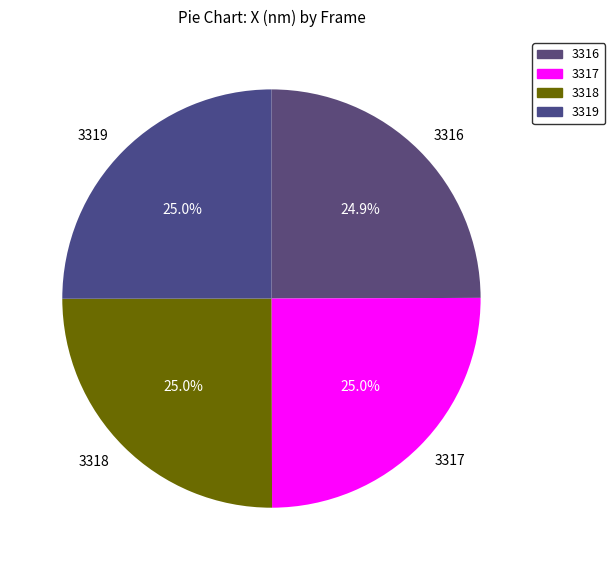

How many slices are in this pie chart?

4